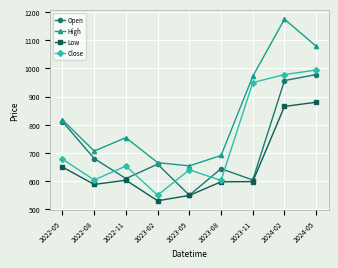

How many interior local valleys does the Close series have?

3